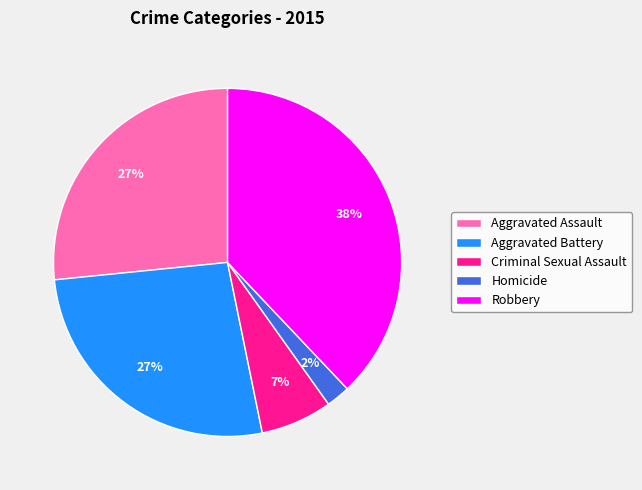

Which category has the biggest portion of the pie?

Robbery